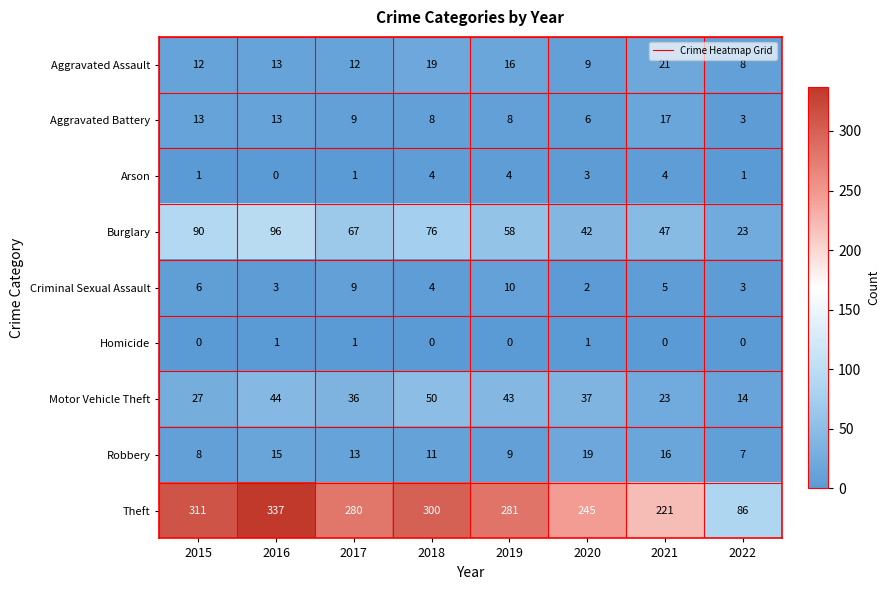

At which label does Motor Vehicle Theft first exceed 37?

2016